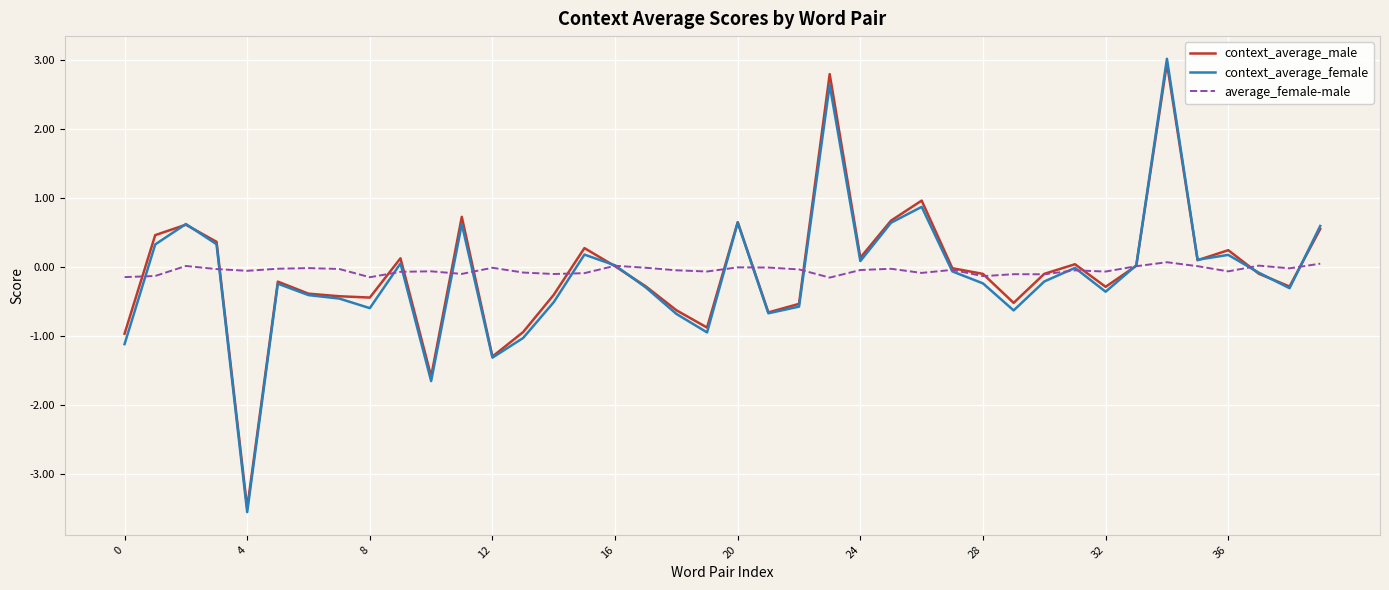

What is the maximum value for context_average_female?

3.0